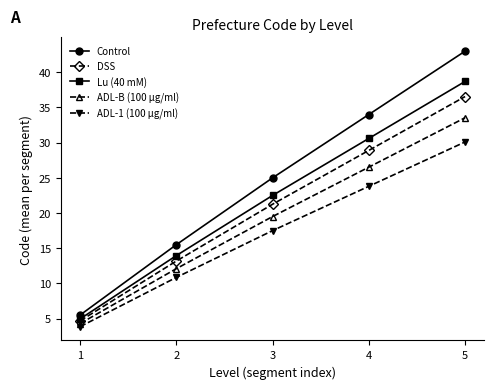

The value of ADL-1 (100 µg/ml) at 4 is 31.1. True or false?

False